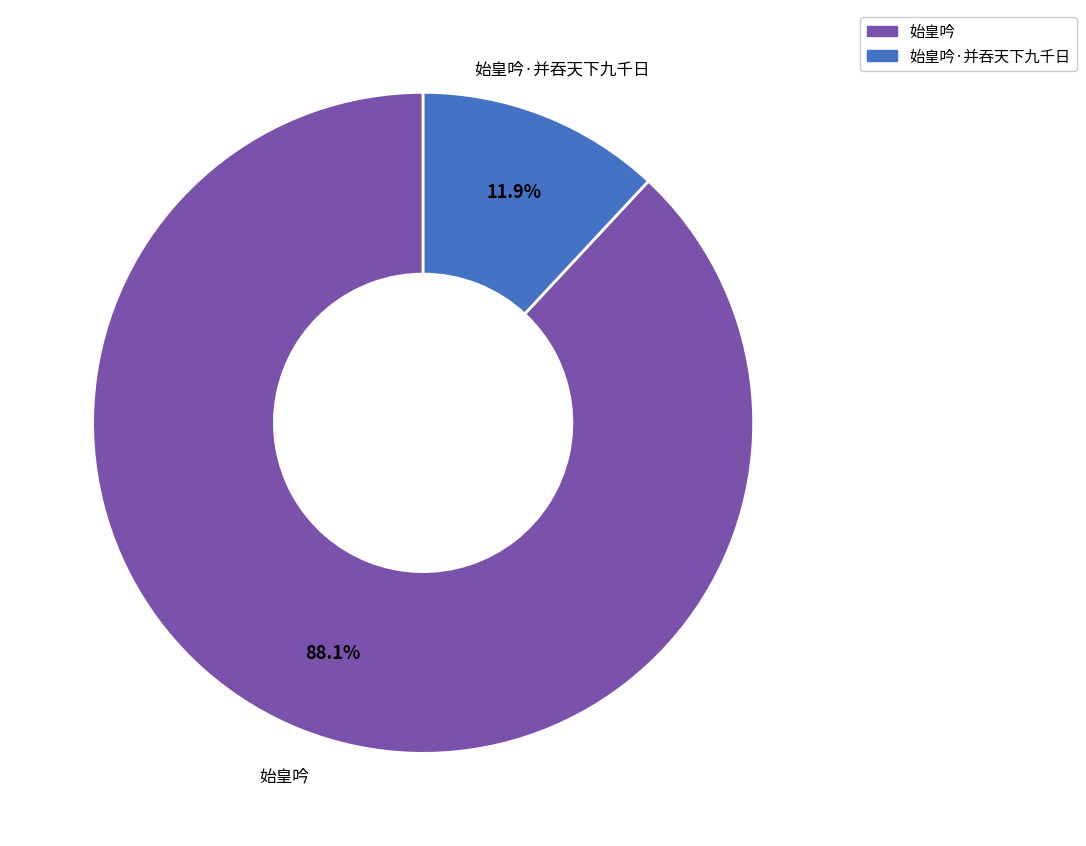

What portion of the pie excludes 始皇吟?

11.9%